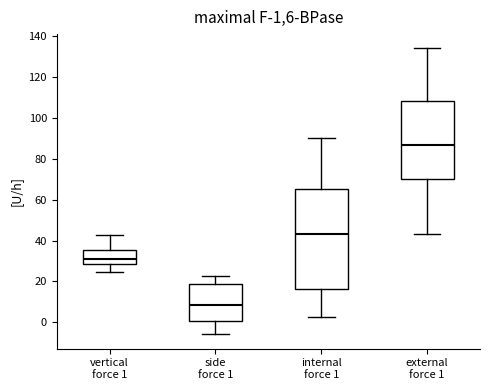

Comparing the boxes themselves (not the whiskers), which one is the tallest?

internal force 1